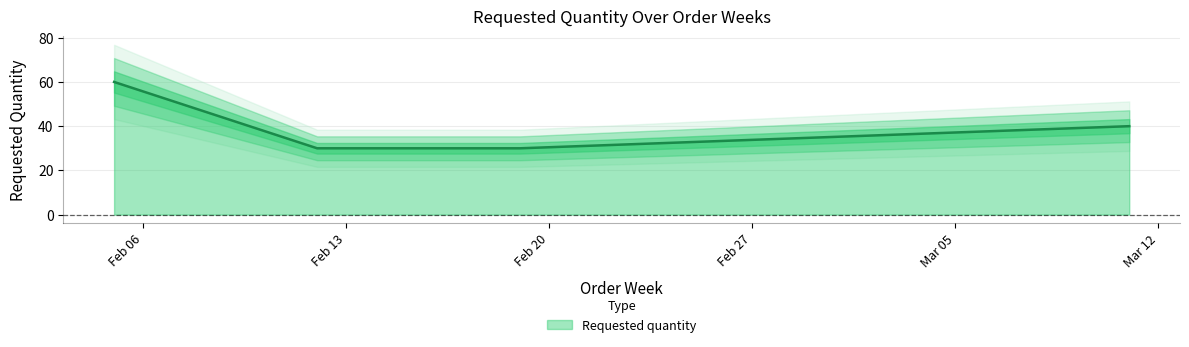

Reading left to right, list all the values displayed in this chart.

2024-02-05=60	2024-02-12=30	2024-02-19=30	2024-03-11=40